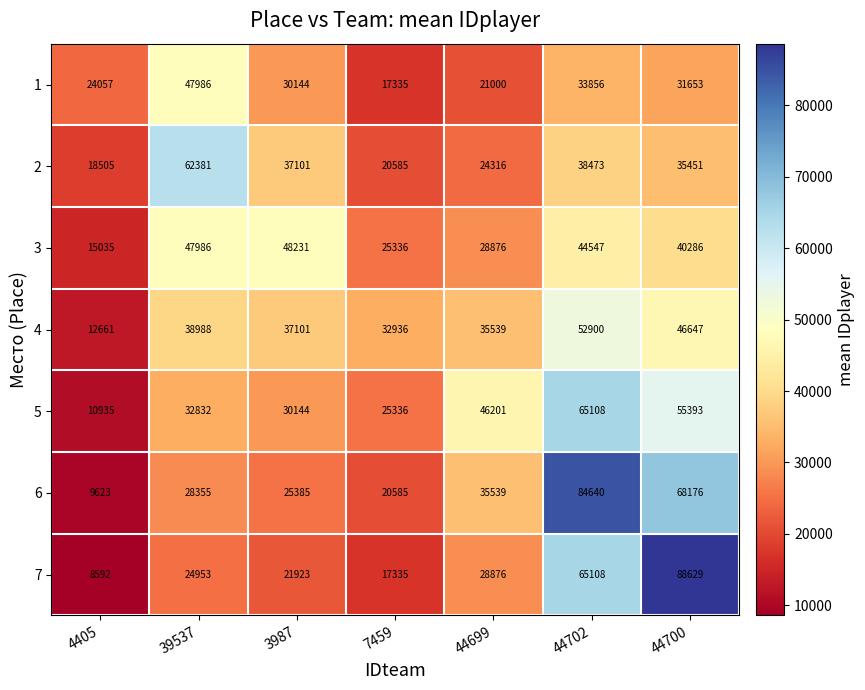

Which series has the largest total across all categories?

6